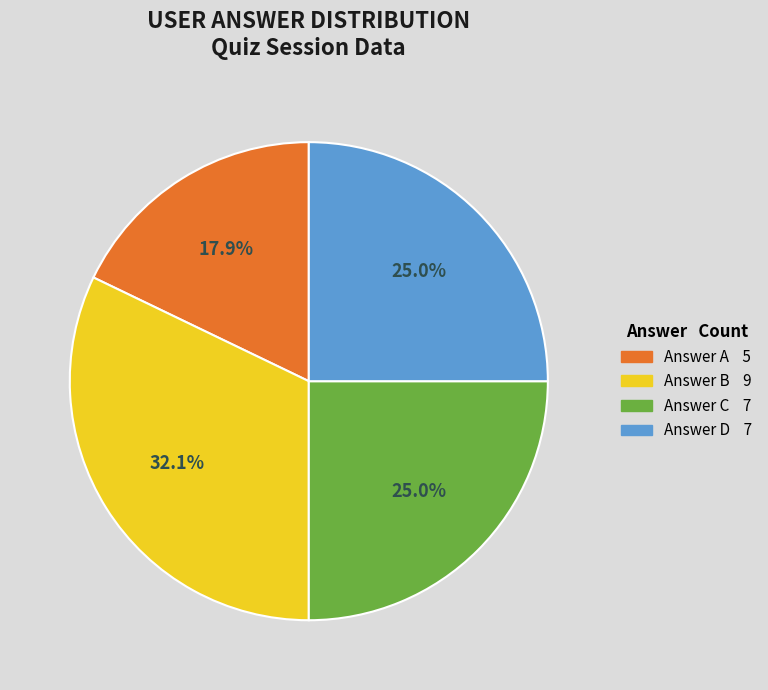

Does any single category account for the majority?

No